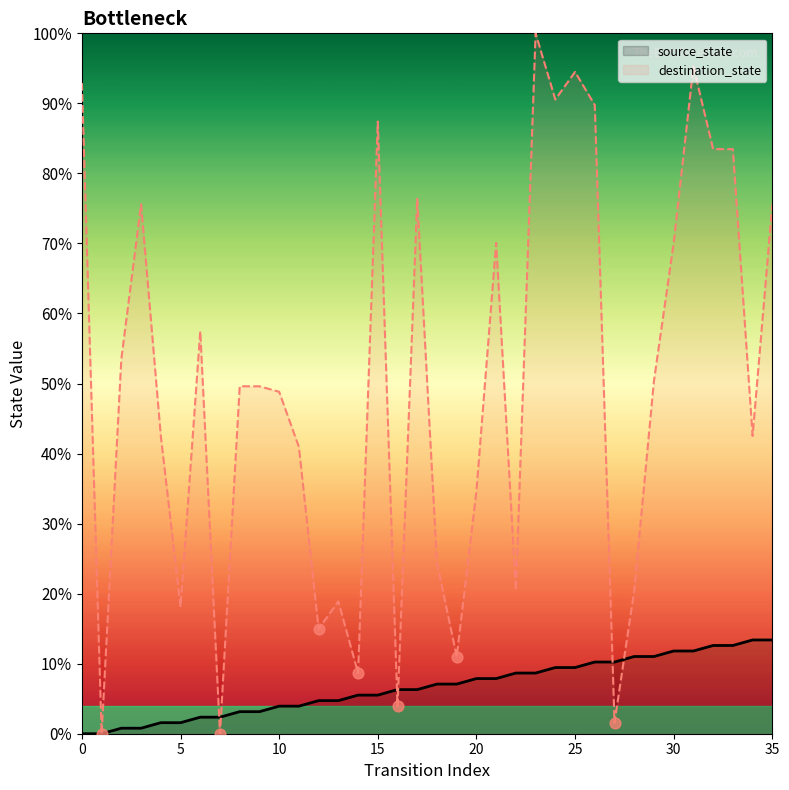

Is the value of source_state at 1 greater than the value of destination_state at 8?

No